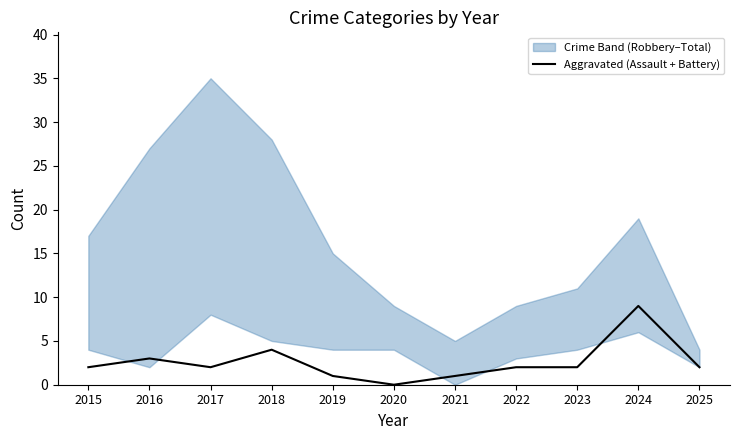

What is the ratio of the value at 2016 to the value at 2015?

1.5